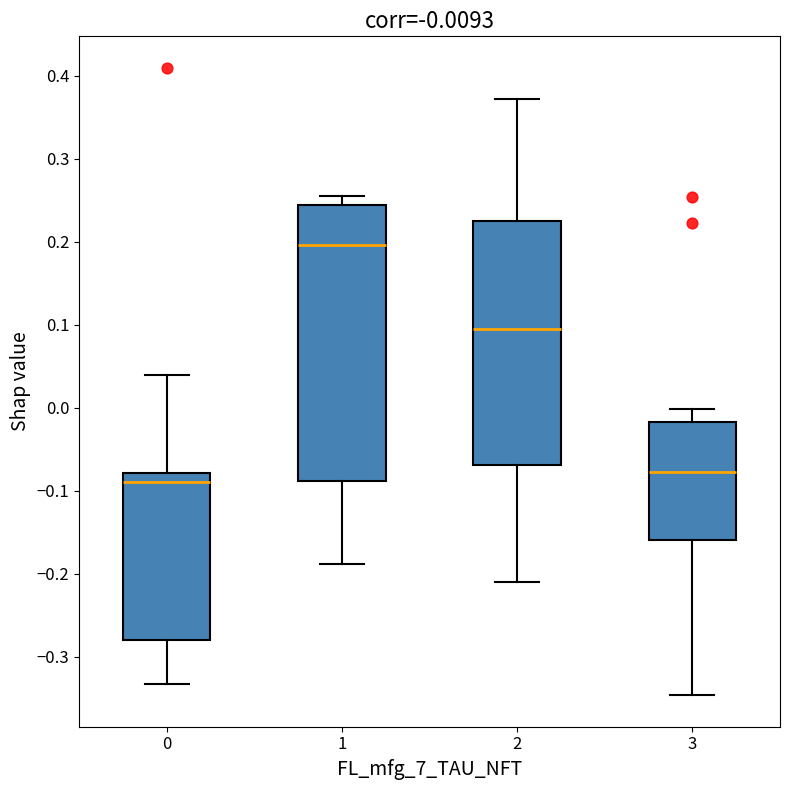

Comparing the boxes themselves (not the whiskers), which one is the tallest?

1